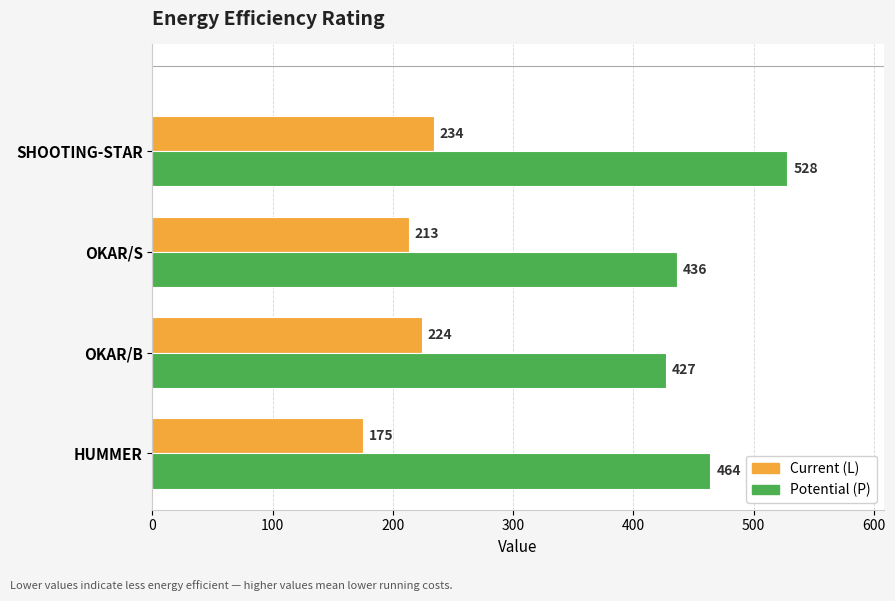

What is the total value across all series at SHOOTING-STAR?

762